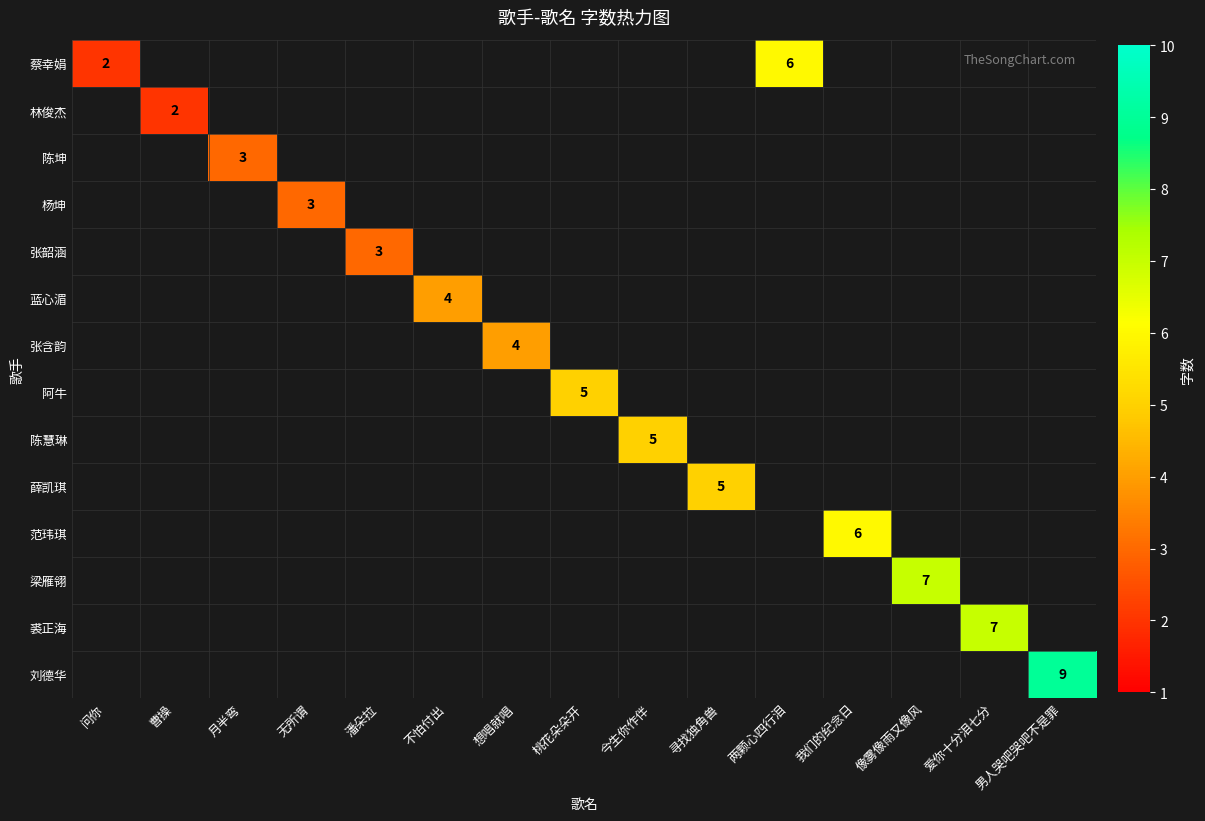

Which series has the largest range (max minus min)?

蔡幸娟